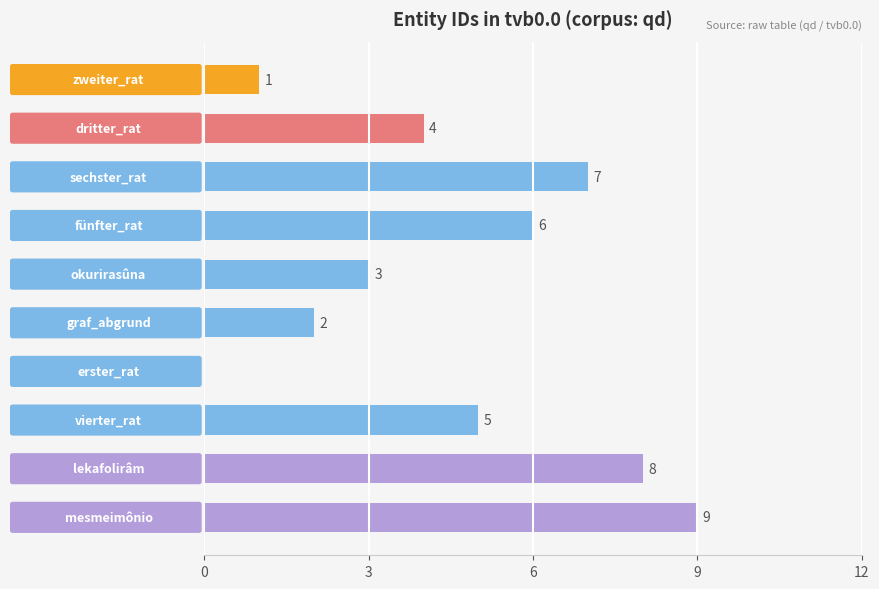

What is the sum of all values?

45